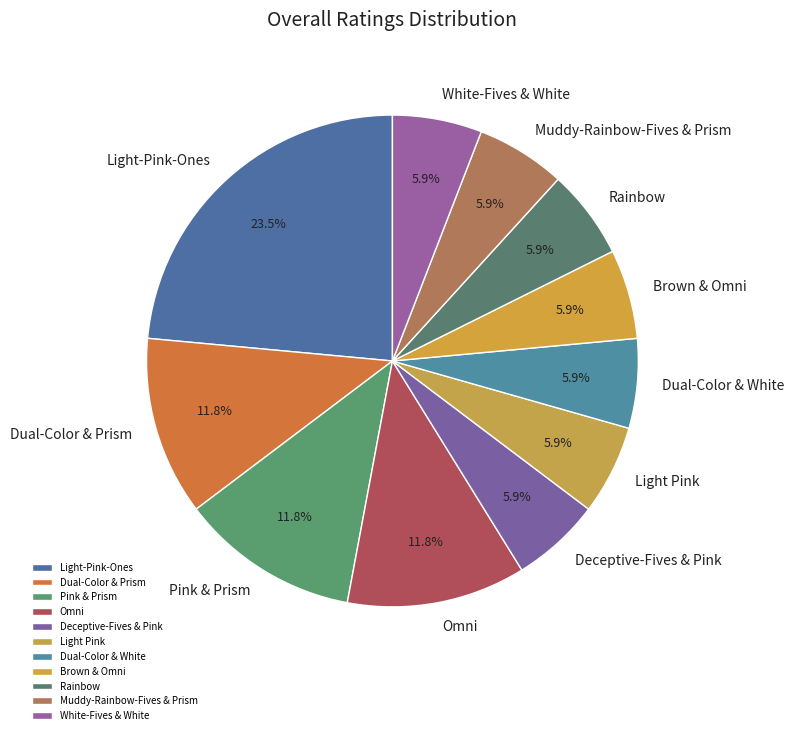

To the nearest percent, what is the average slice percentage?

9%